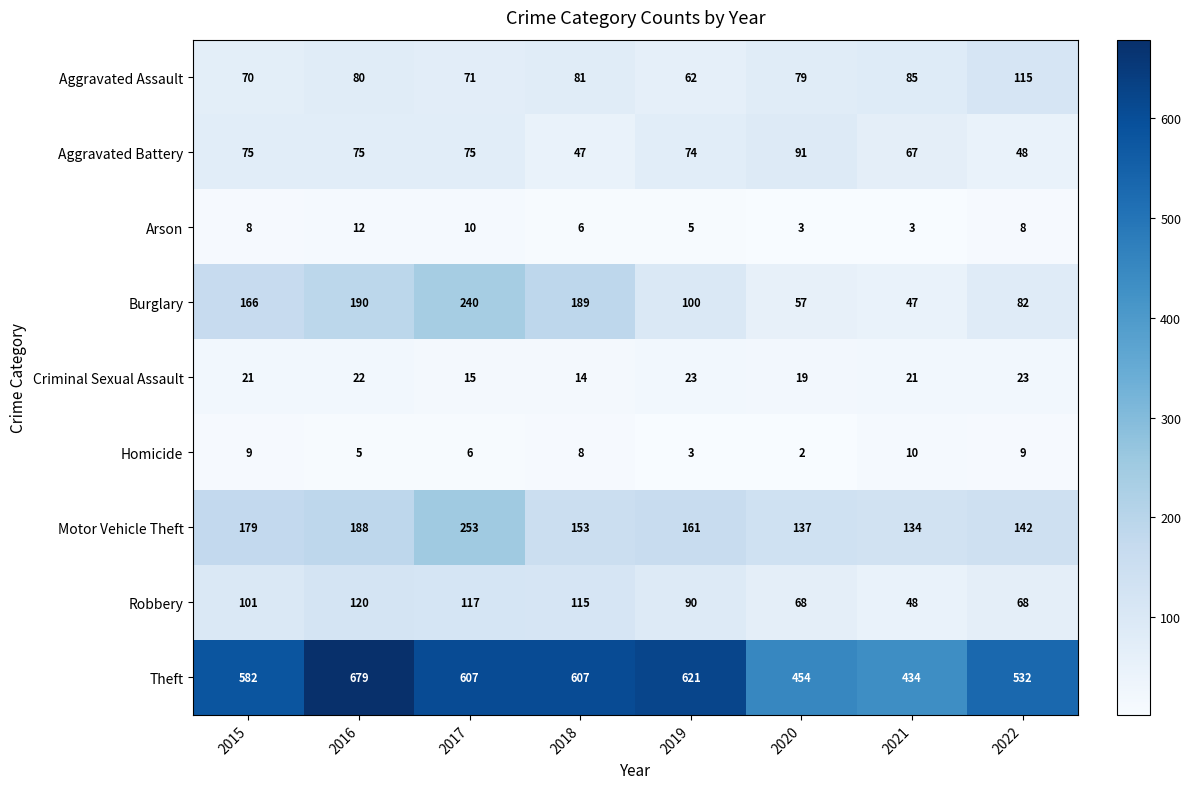

Count the number of categories in the chart.

8